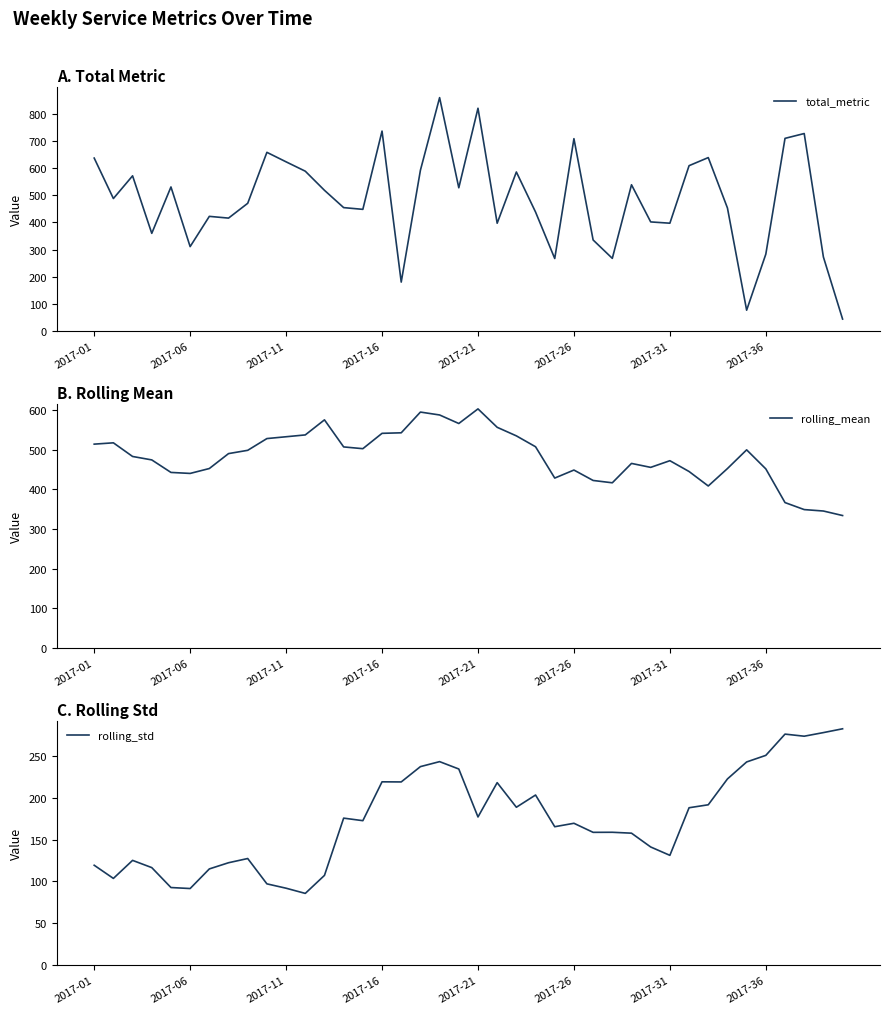

What is the maximum value for total_metric?

858.7